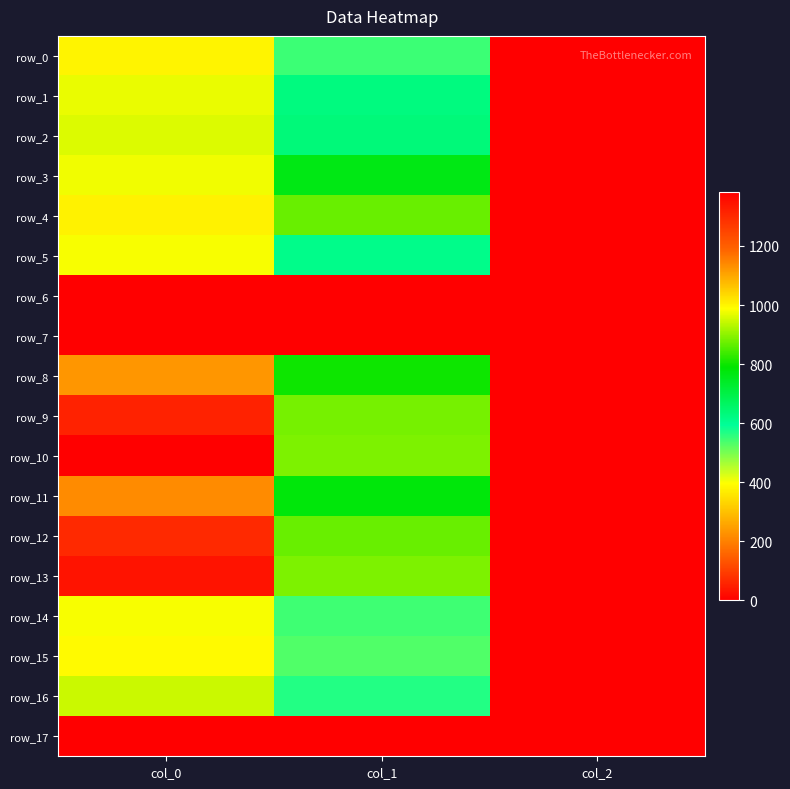

How many categories are shown in the chart?

3